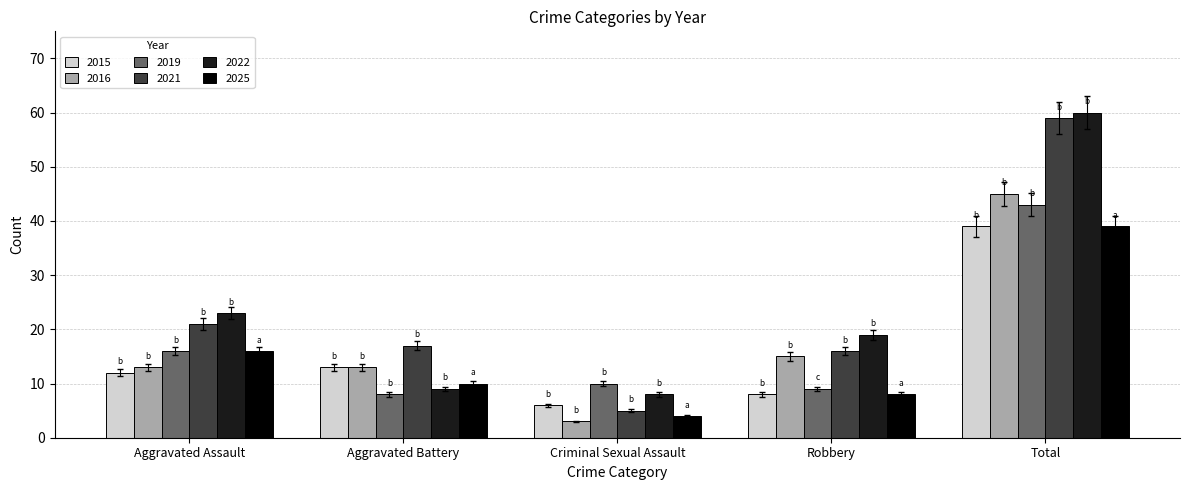

What is the total value across all series at Robbery?

75